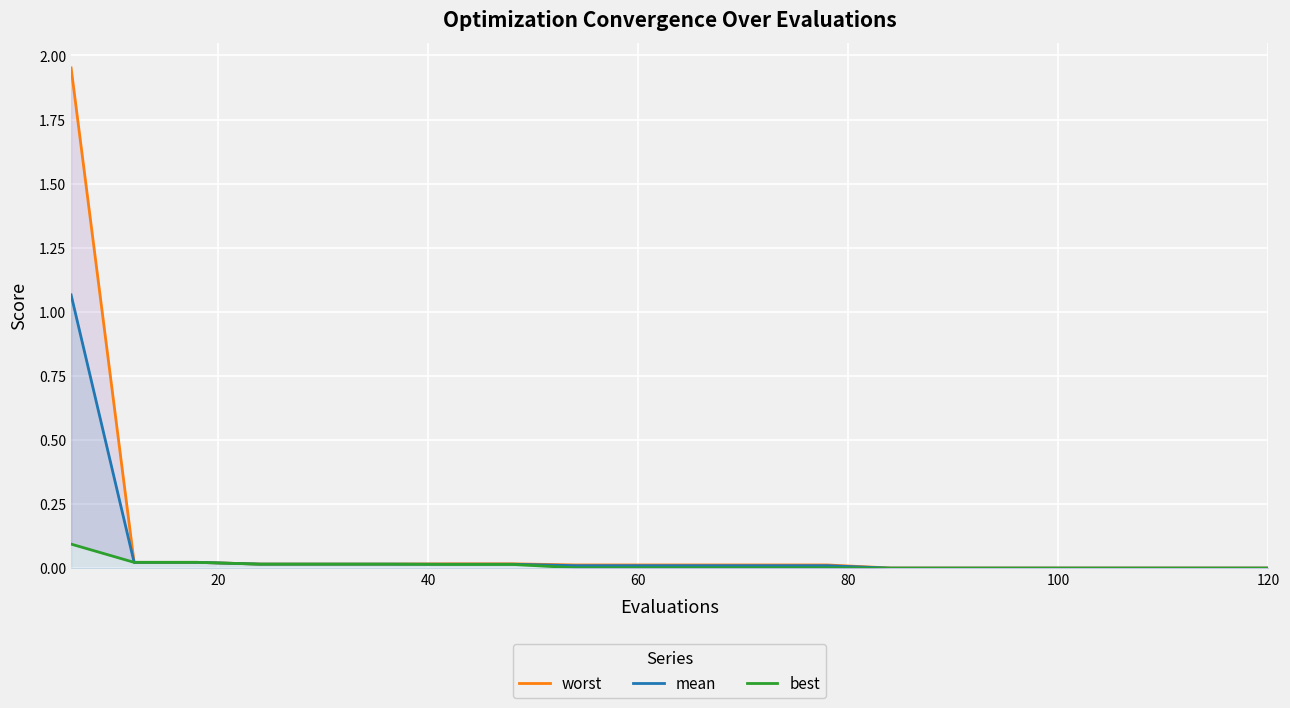

The value of worst at 60 is 0.0. True or false?

True